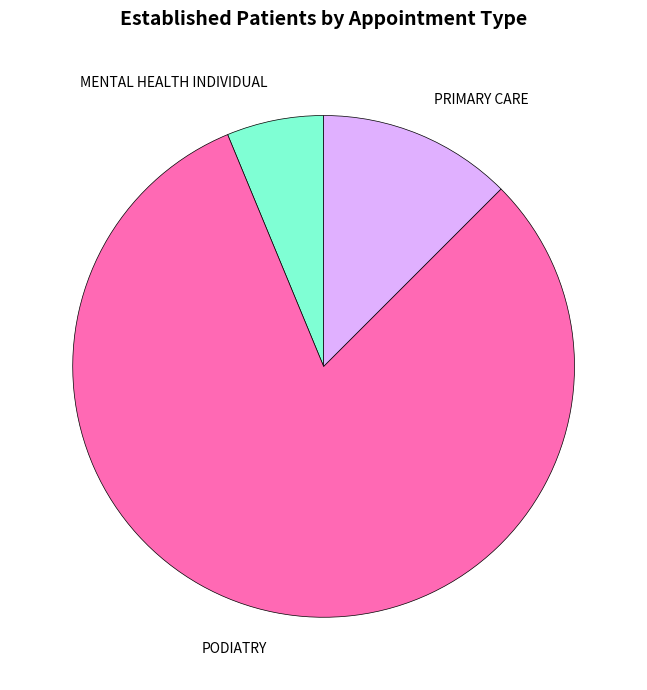

True or false: MENTAL HEALTH INDIVIDUAL accounts for 6% of the total.

True